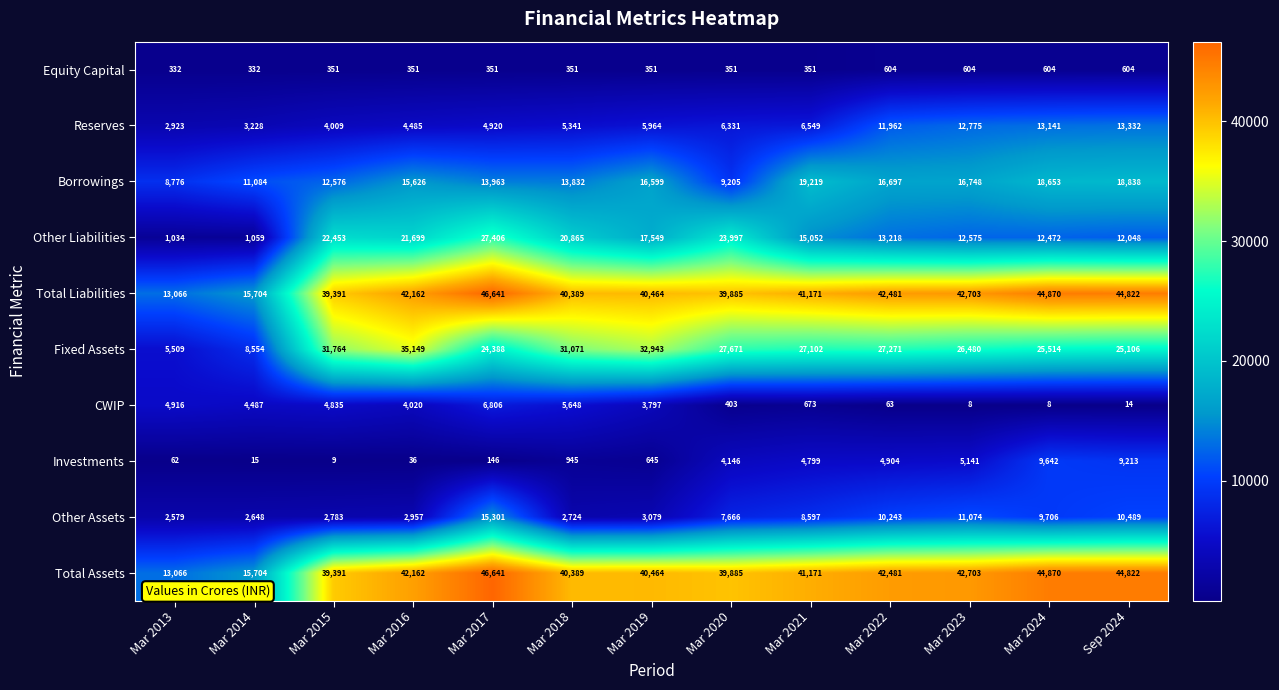

At how many categories does at least one series exceed 8085?

13